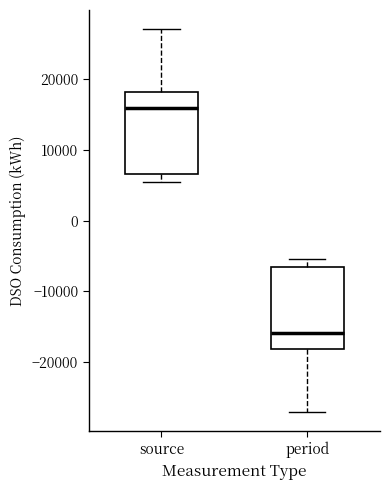

Where is the lower edge of the box for source on the y-axis? The values are not printed on the chart, so give them approximately, as read against the axis.

7000